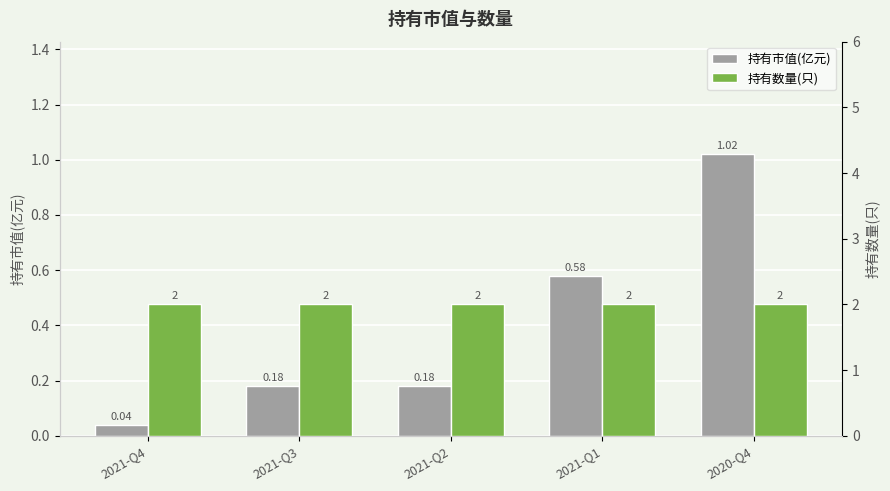

What is the value of the 持有市值(亿元) bar at the 2nd from the left?

0.2